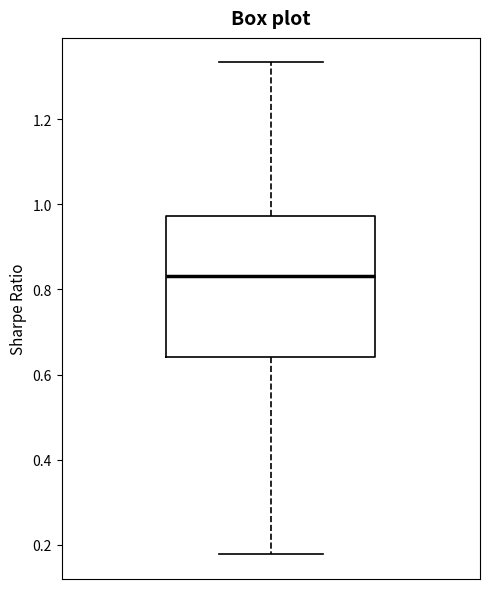

Read this box plot against the y-axis: the position of the median line, the range covered by the box, and the ends of both whiskers. The values are not printed on the chart, so give them approximately, as read against the axis.

median 0.84, box 0.64 to 0.98, whiskers 0.18 to 1.34